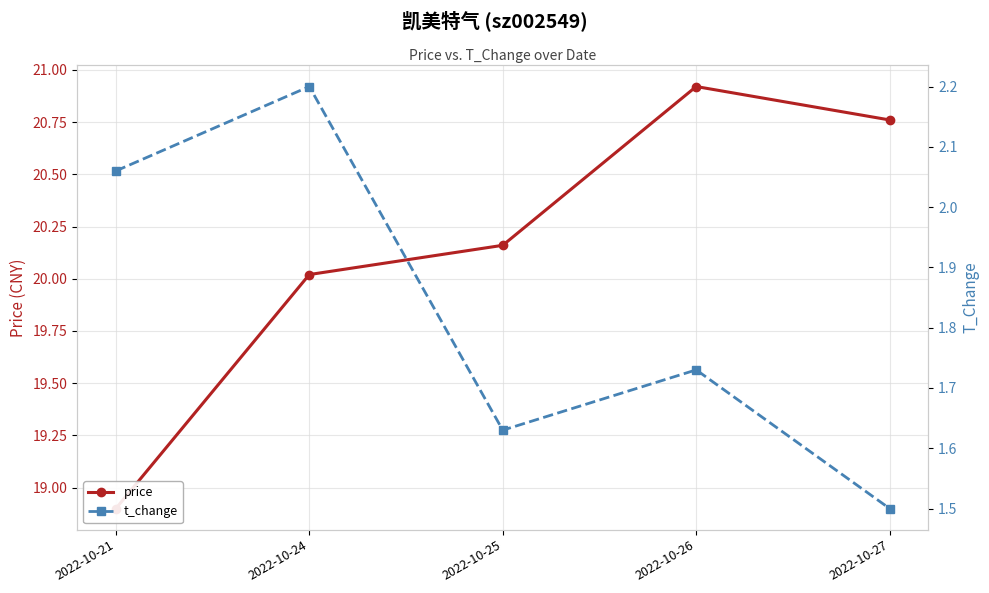

Is the value of t_change at 2022-10-25 greater than the value of price at 2022-10-25?

No